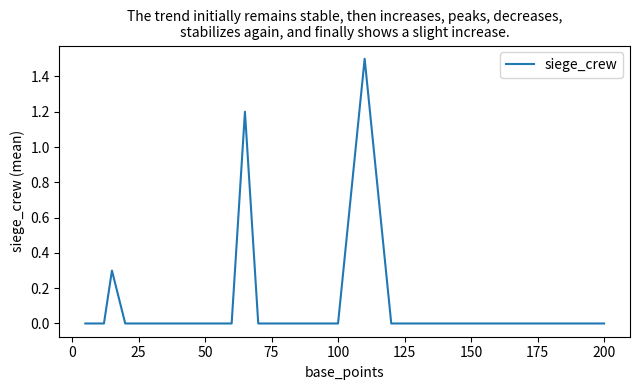

Does the chart have visible grid lines?

No